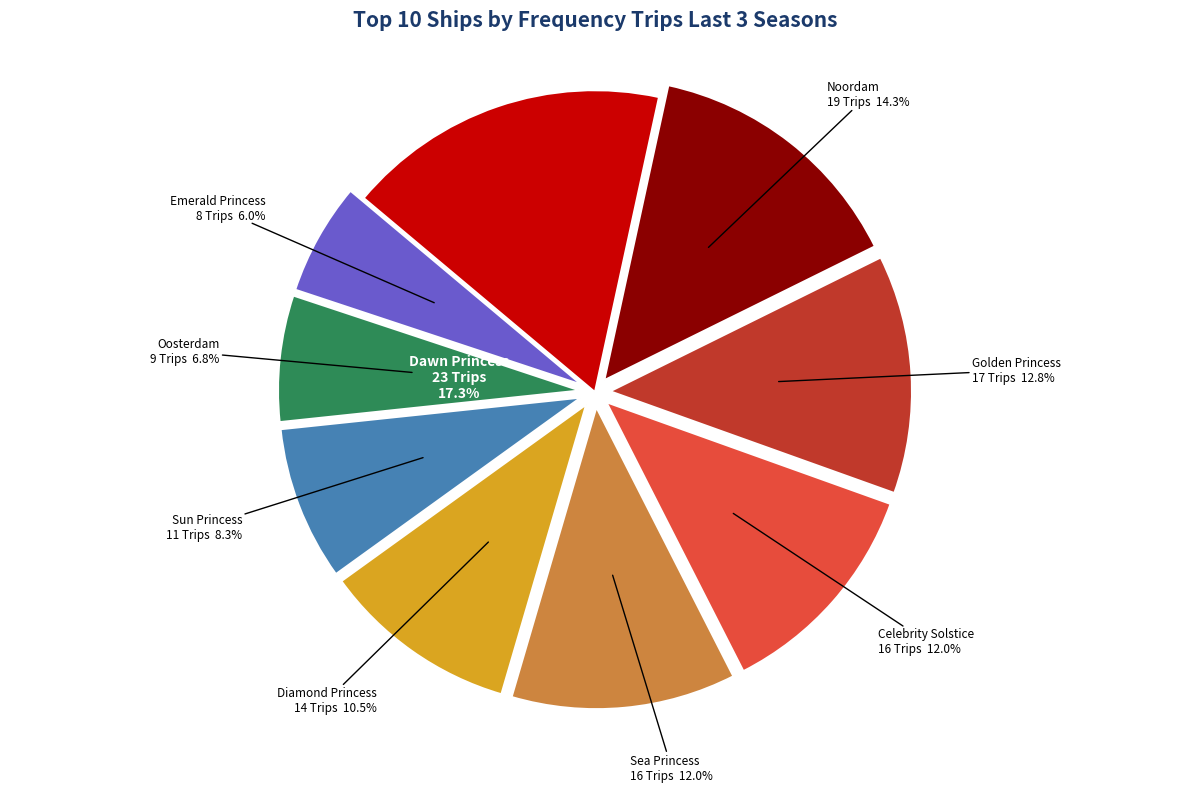

What percentage is NOT represented by Diamond Princess?

89.5%